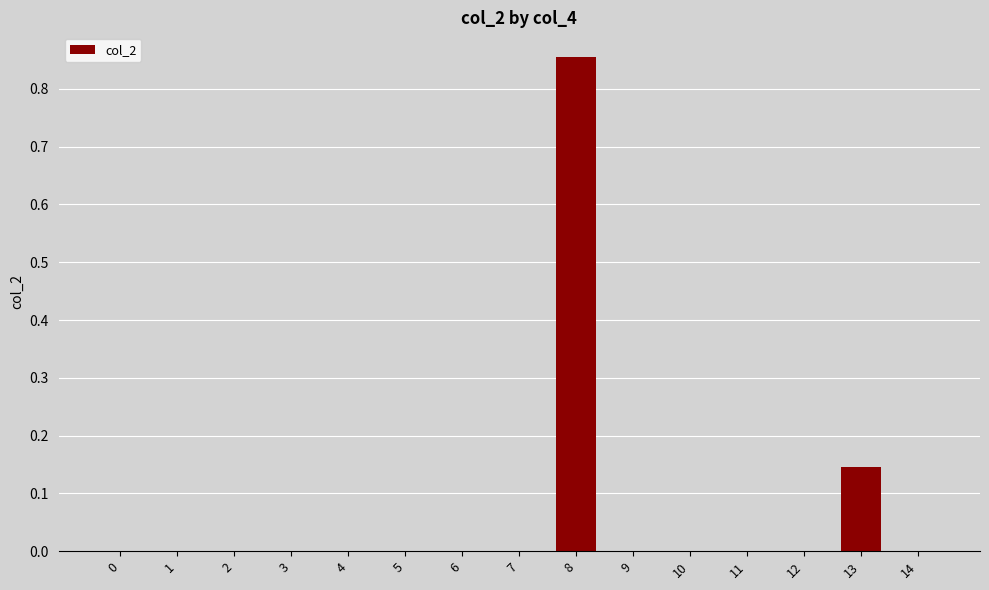

The value at 12 is -0.3. True or false?

False